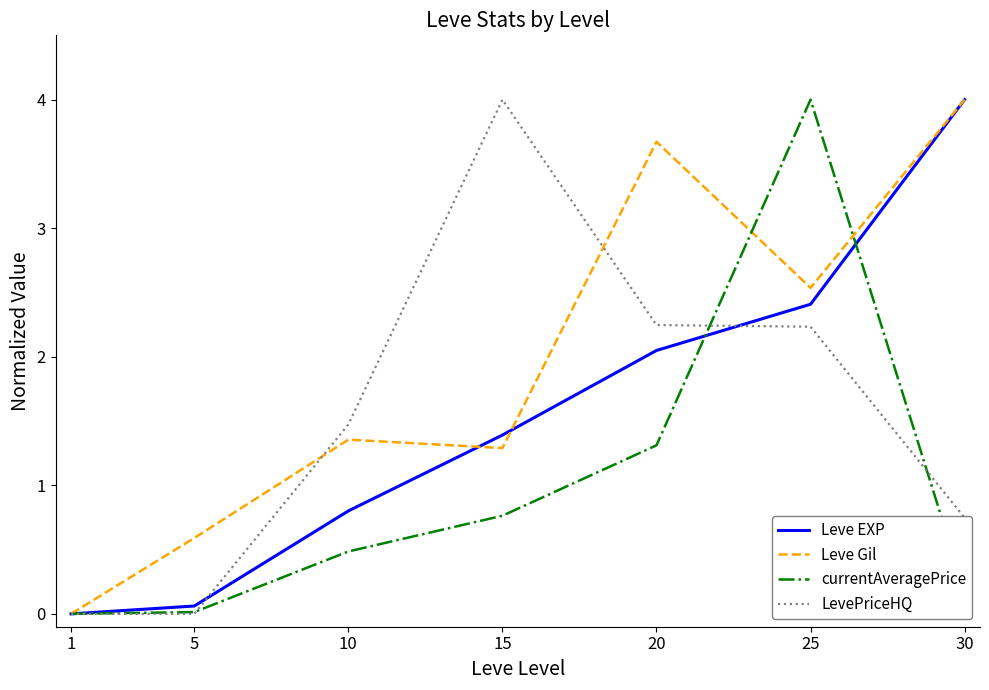

At which label is Leve EXP closest to 2?

20